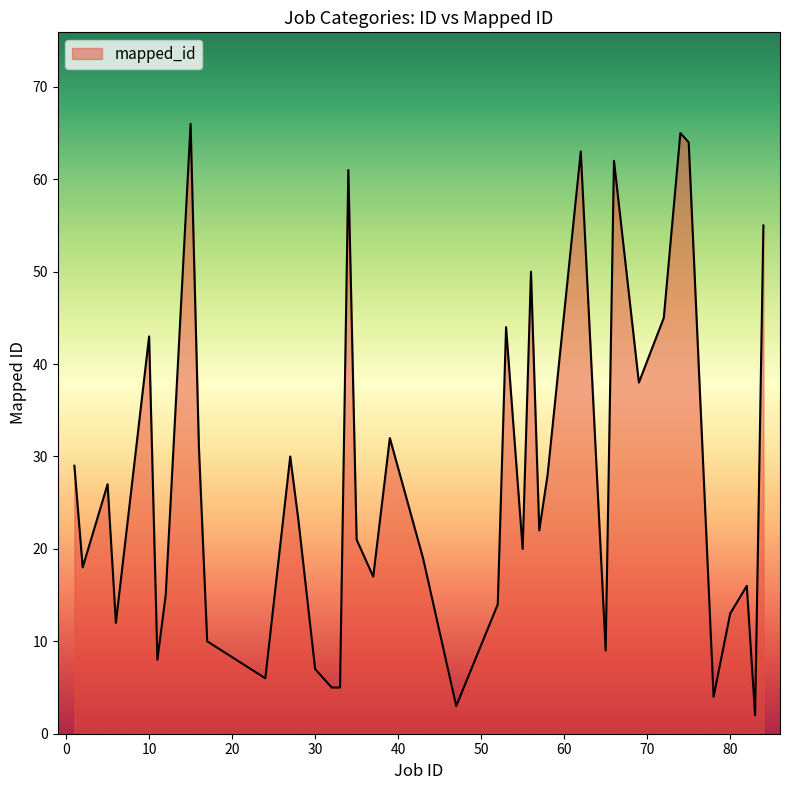

What is the maximum value shown in the chart?

66